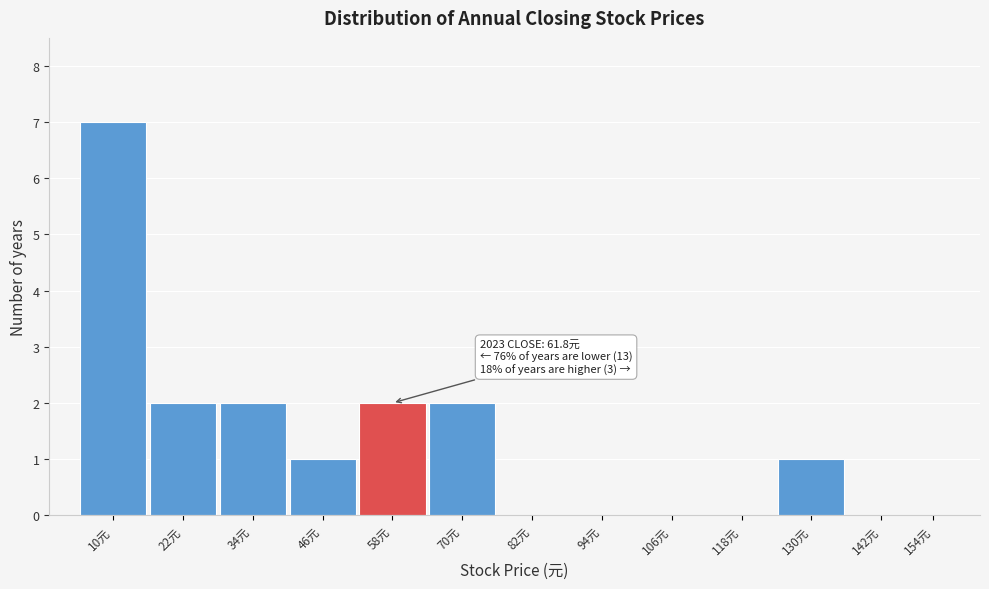

Reading left to right, list all the values displayed in this chart.

10元=7	22元=2	34元=2	46元=1	58元=2	70元=2	82元=0	94元=0	106元=0	118元=0	130元=1	142元=0	154元=0